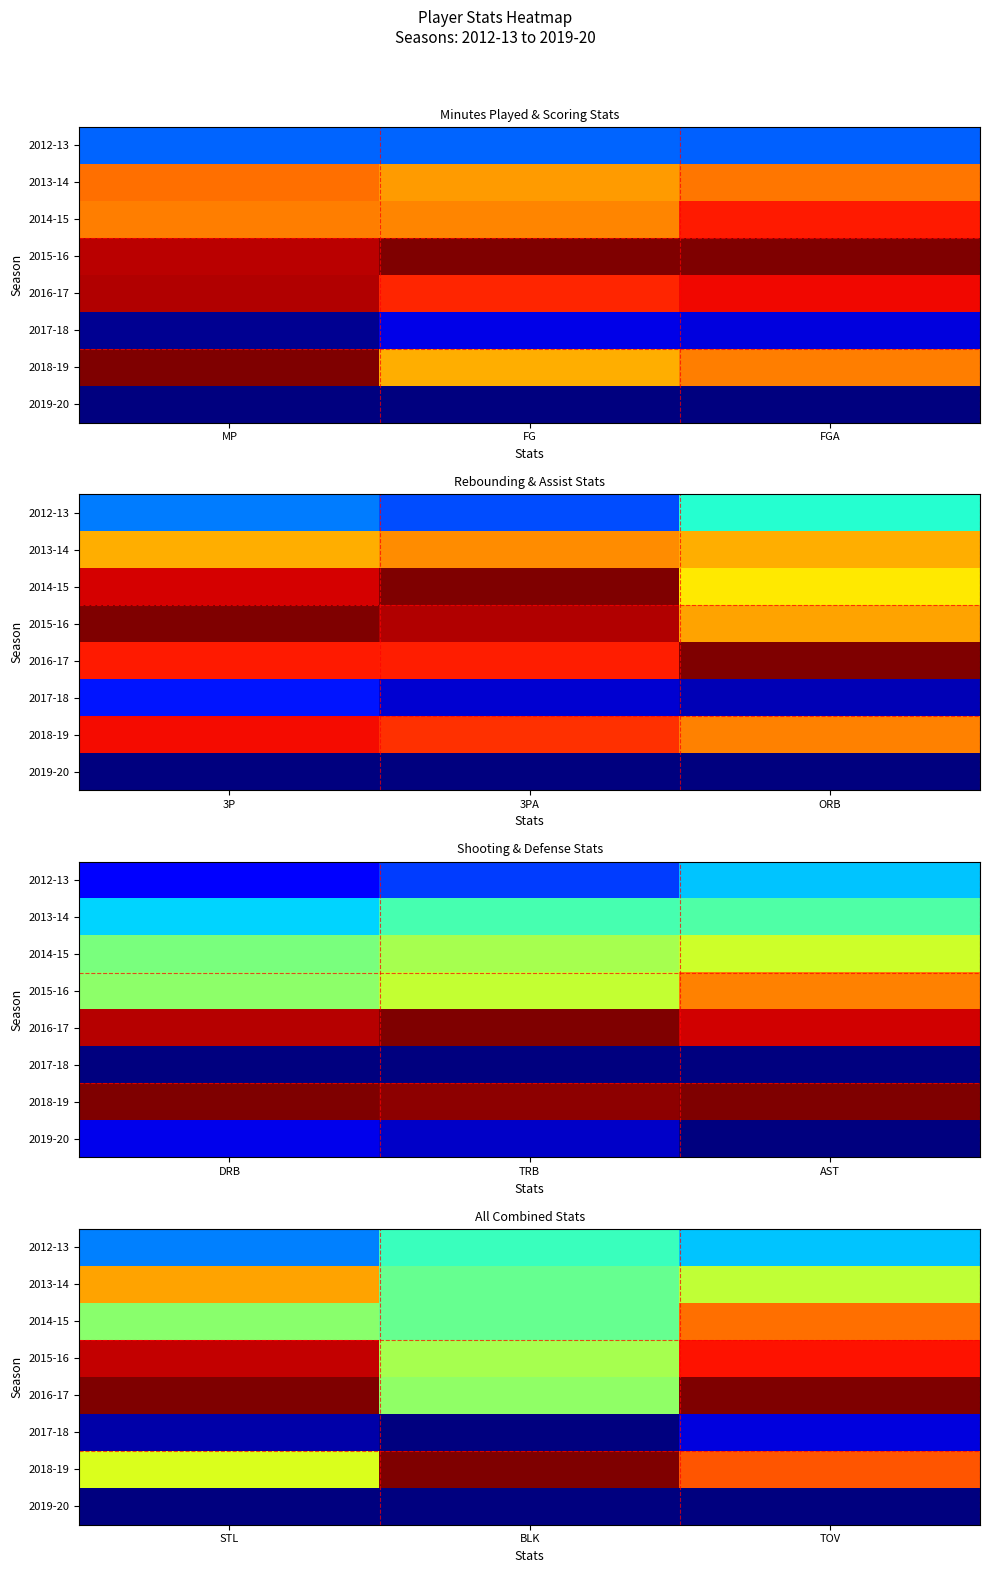

Rank the series by their maximum value, from lowest to highest.

2019-20, 2017-18, 2012-13, 2013-14, 2014-15, 2015-16, 2016-17, 2018-19